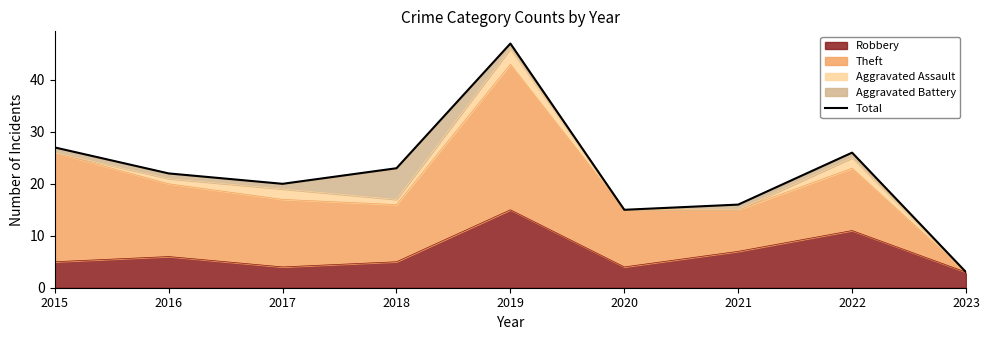

Does the chart have visible grid lines?

No